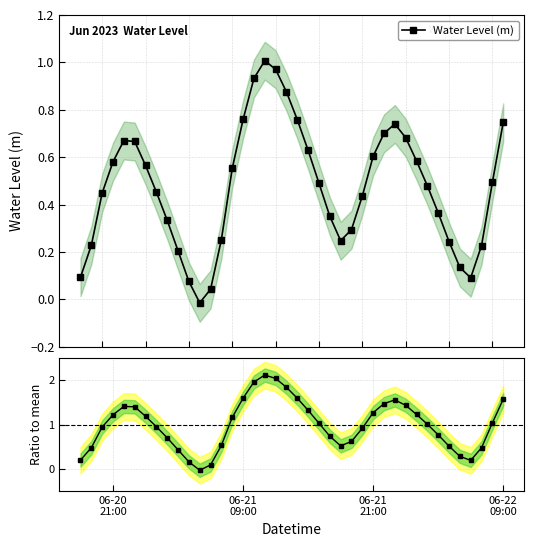

In Water Level (m), how many points are higher than both neighbors (excluding endpoints)?

3